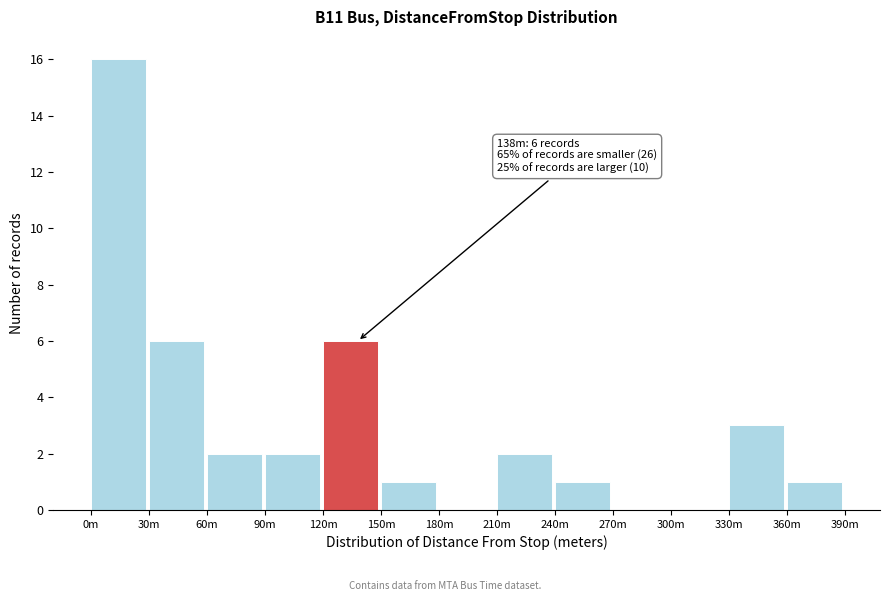

Reading left to right, what are all the values shown in this chart?

0m=16	30m=6	60m=2	90m=2	120m=6	150m=1	180m=0	210m=2	240m=1	270m=0	300m=0	330m=3	360m=1